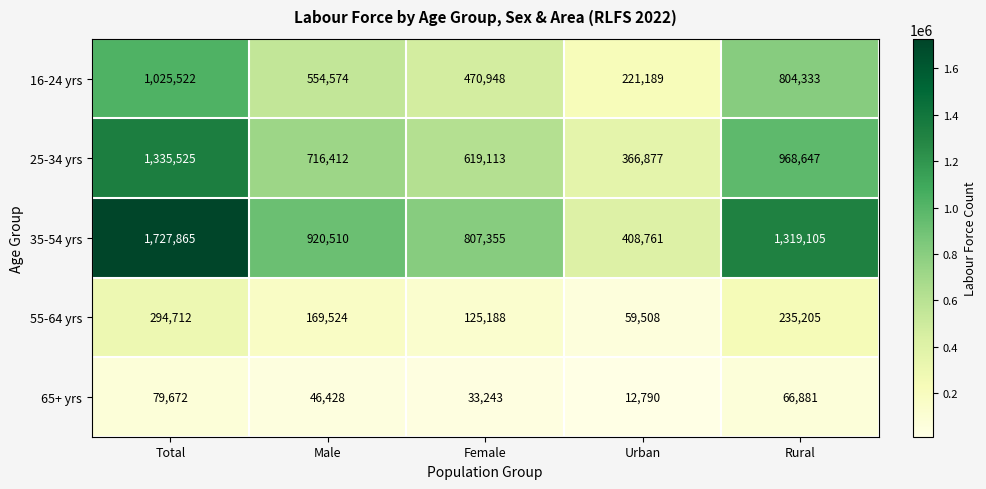

Which label corresponds to the smallest value in the chart?

Urban